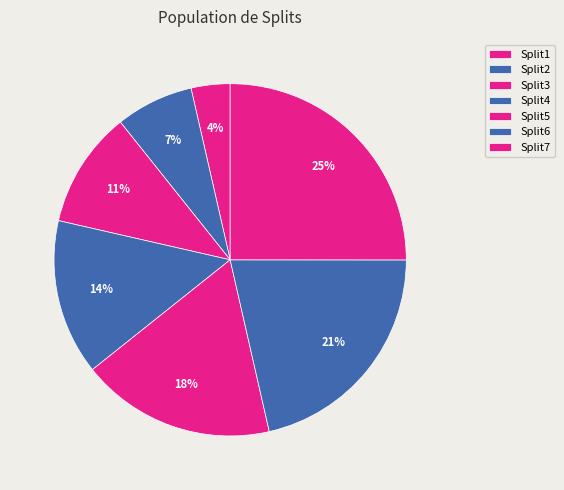

Which slice is the smallest?

Split1